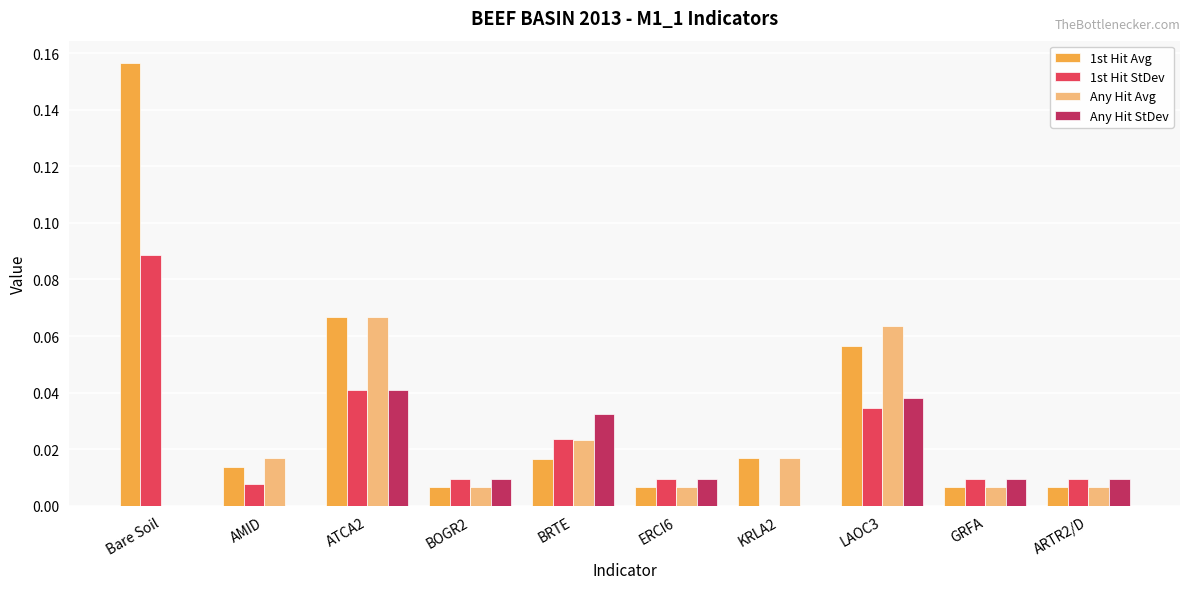

At which category does the chart reach its peak across all series?

Bare Soil